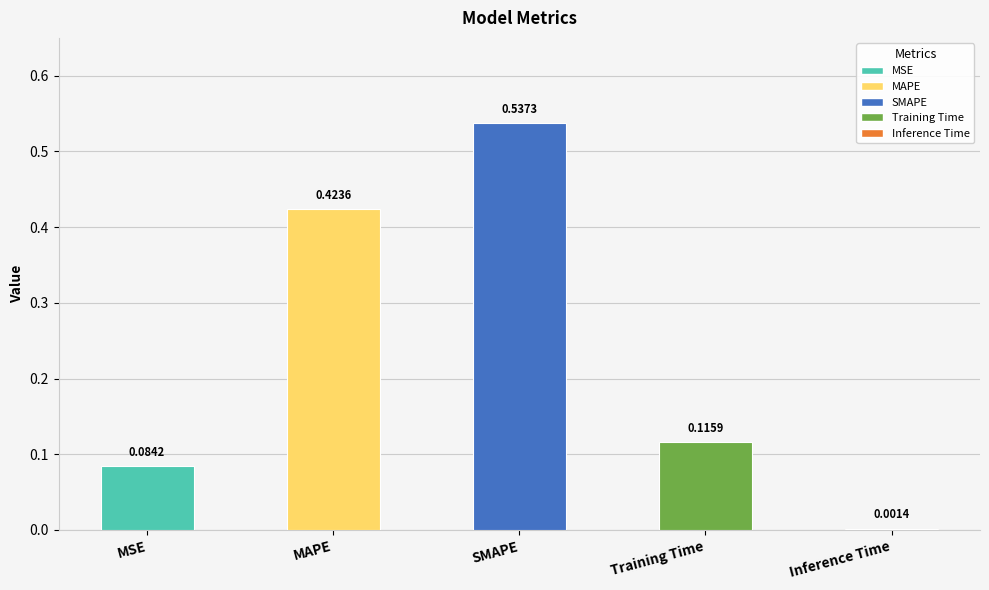

The chart shows a value of 0.9 at SMAPE. True or false?

False